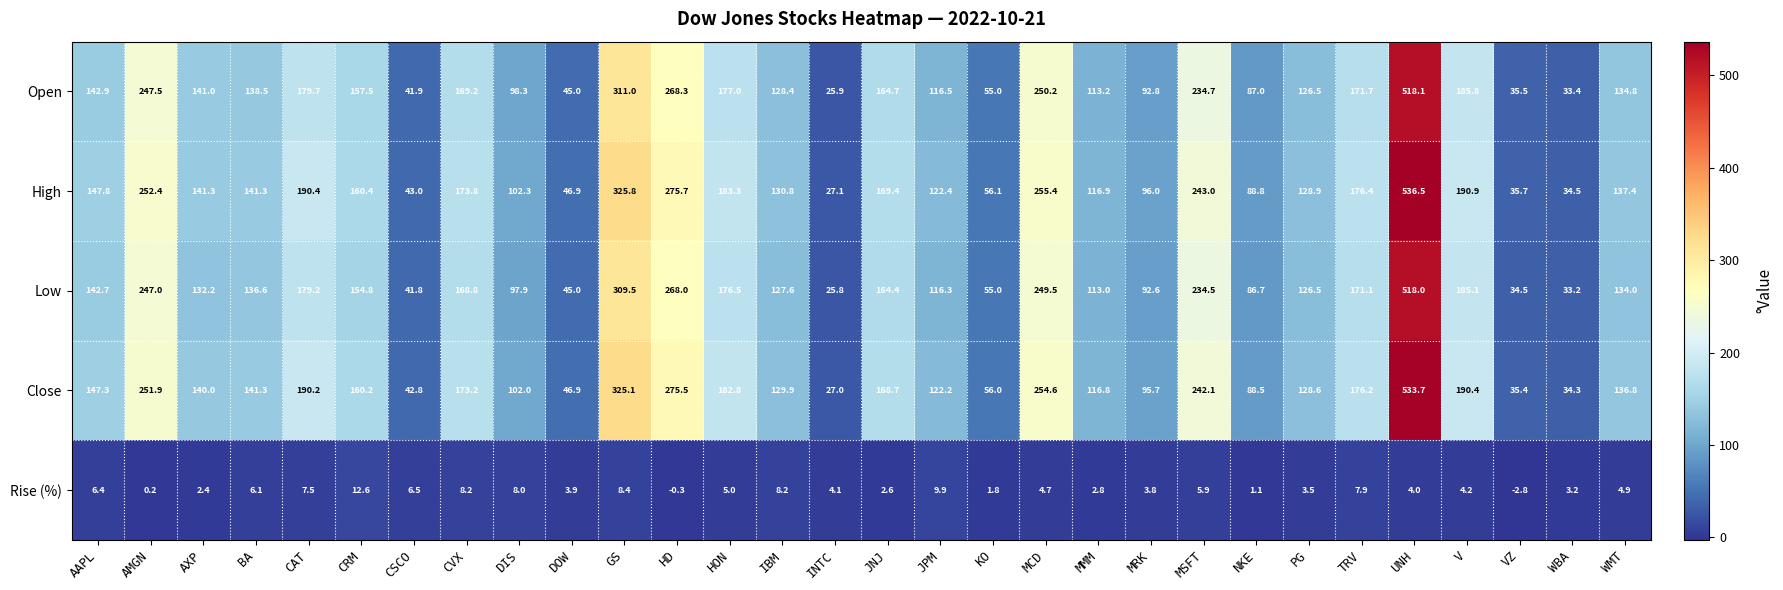

What is the total value across all series at VZ?

138.3